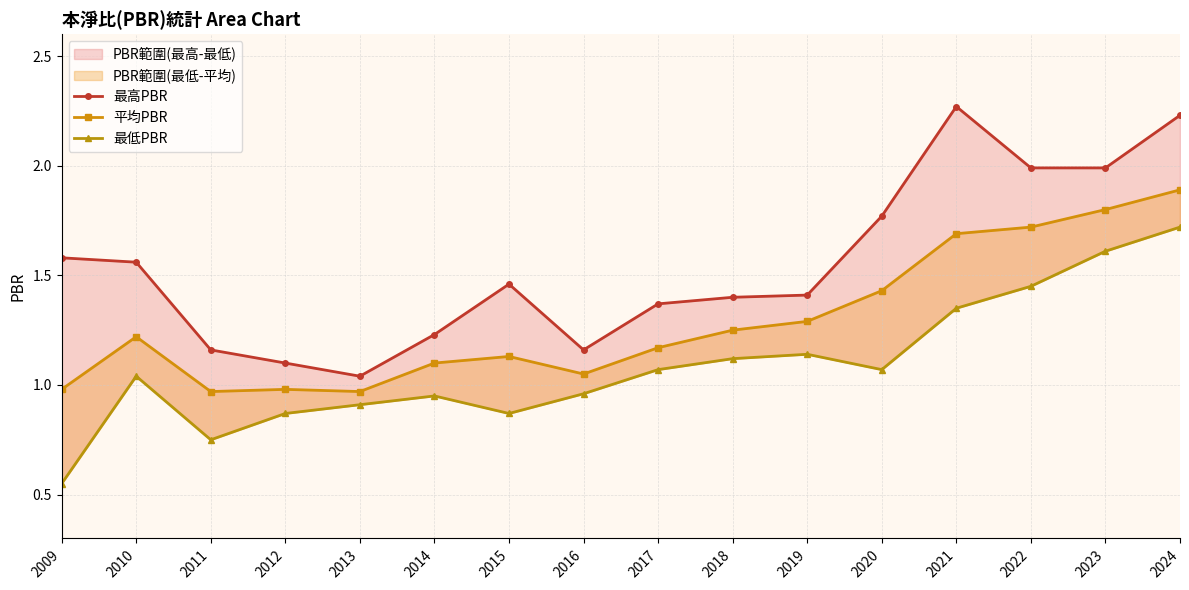

Which has a higher value, 2016 or 2022?

2022